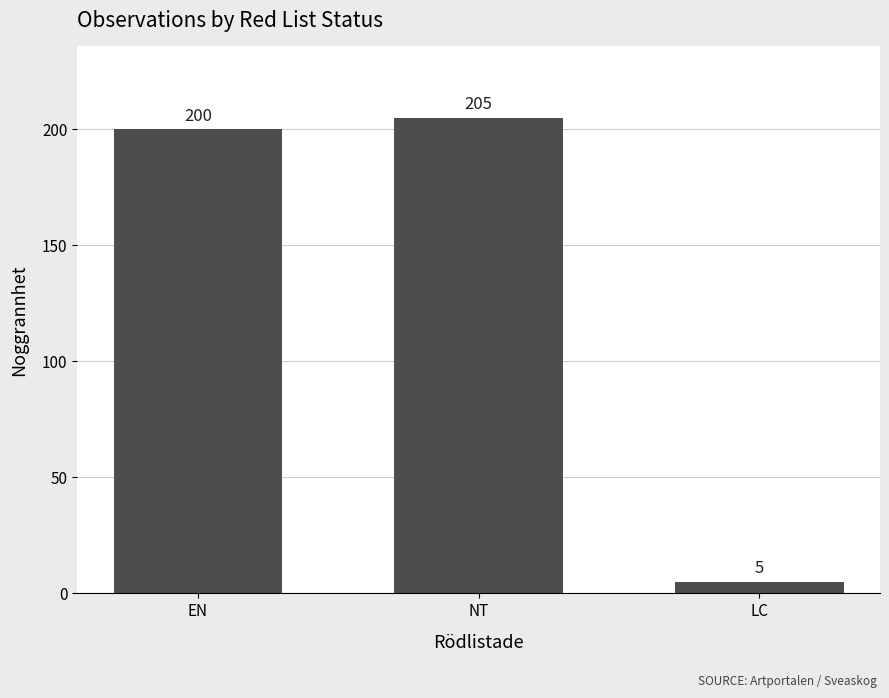

What is the value of the 1st bar from the left?

200